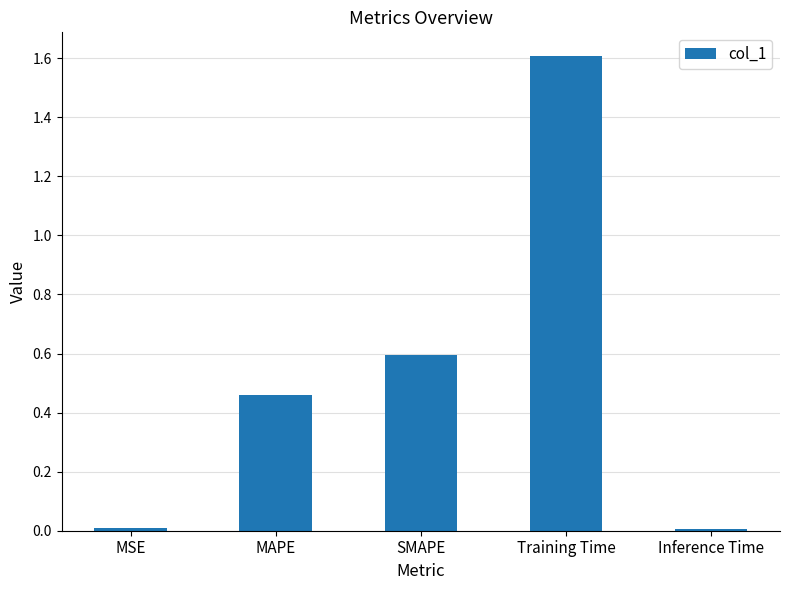

Which category has the highest value across all series?

Training Time